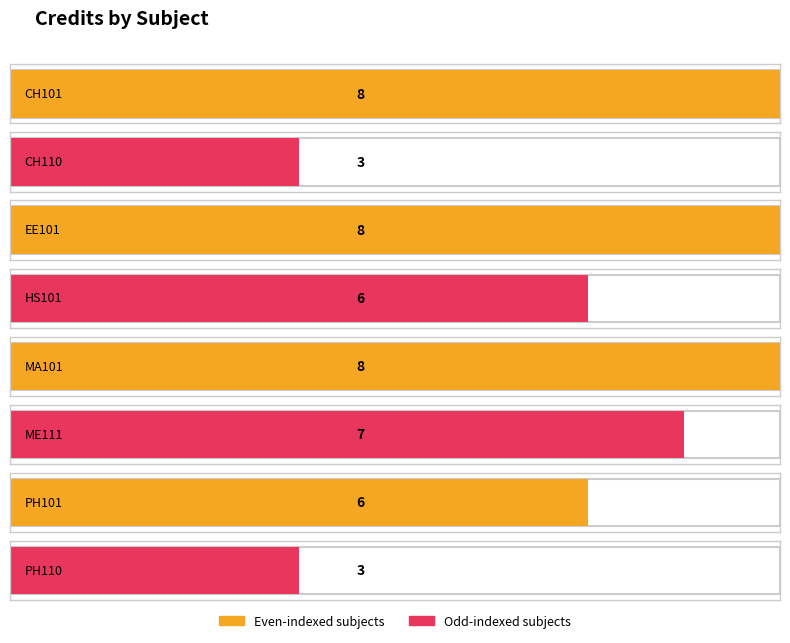

What is the label of the 1st bar from the left?

CH101